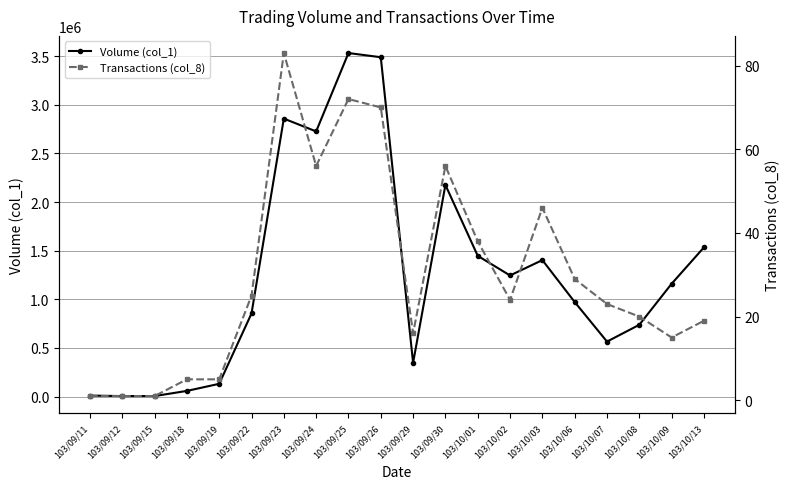

True or false: Transactions (col_8) and Volume (col_1) cross at least once.

False